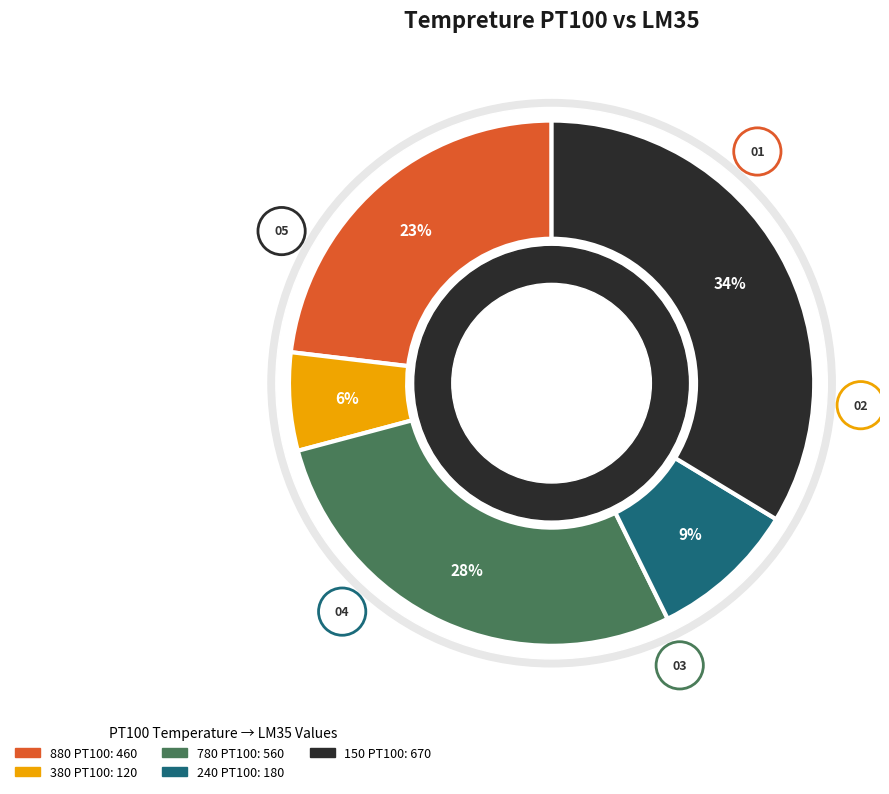

To the nearest percent, what is the difference between the 880 and 380 slice percentages?

17%